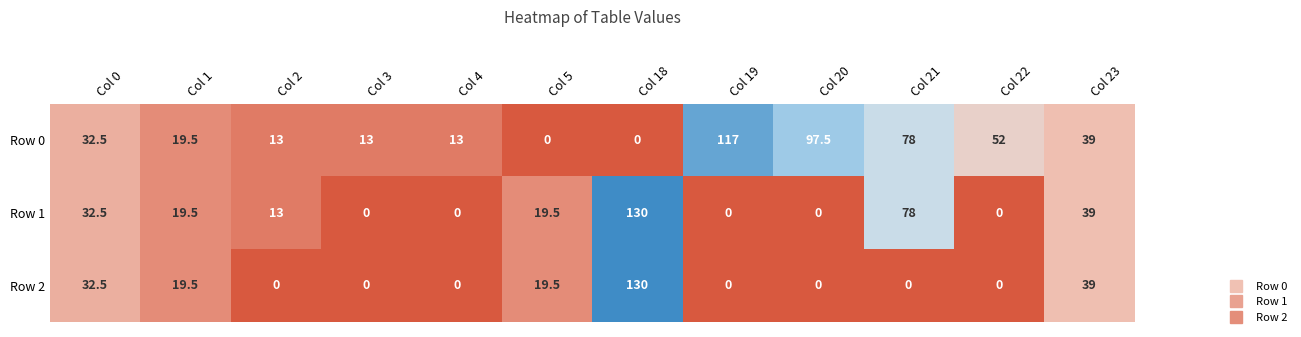

Rank the series by their average value, from highest to lowest.

Row 0, Row 1, Row 2